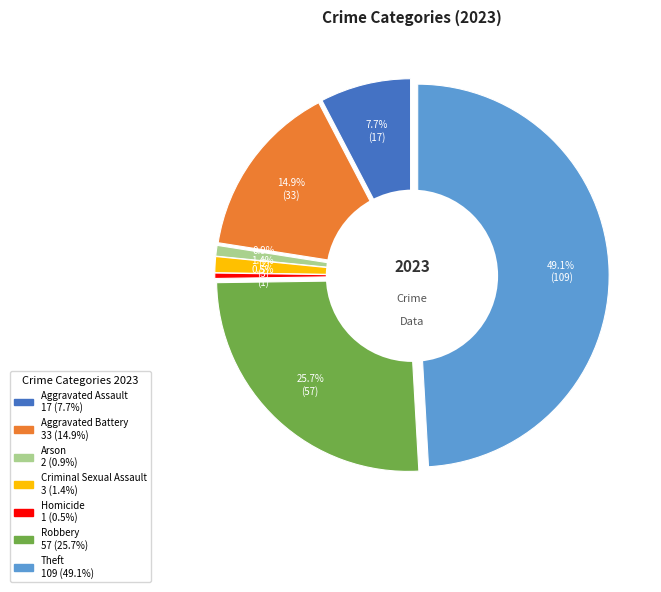

To the nearest percent, what is the difference between the Aggravated Assault and Theft slice percentages?

41%